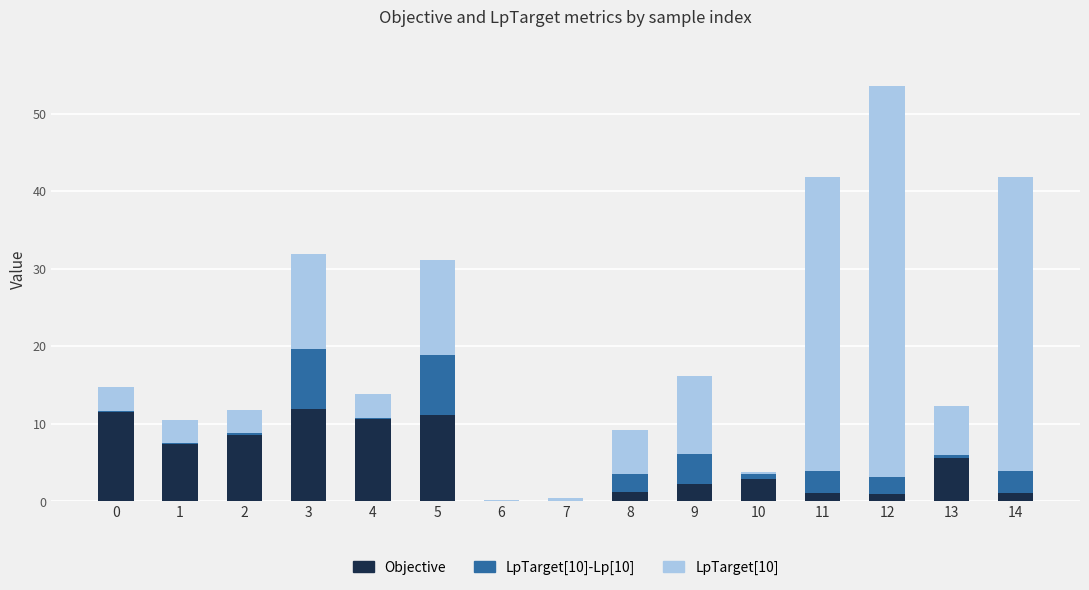

At which category is the sum across all series the highest?

12